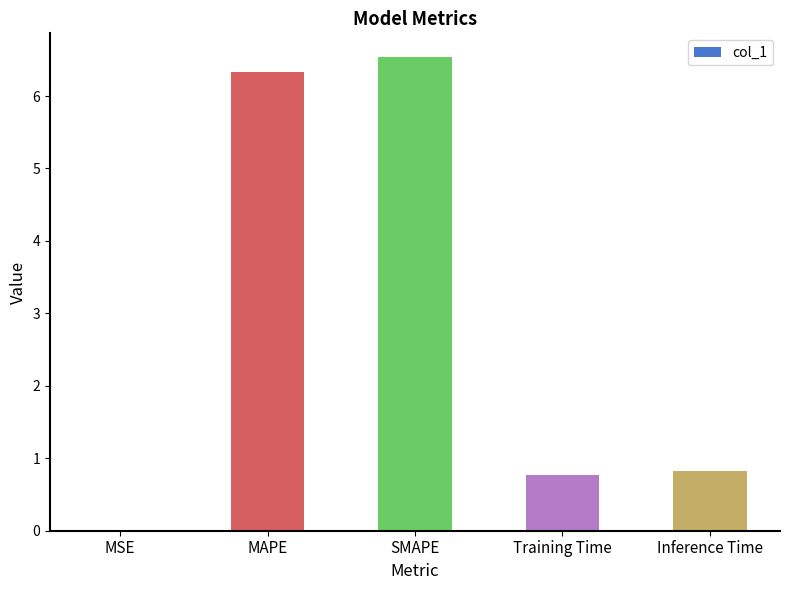

True or false: the data shows 6.3 at MAPE.

True